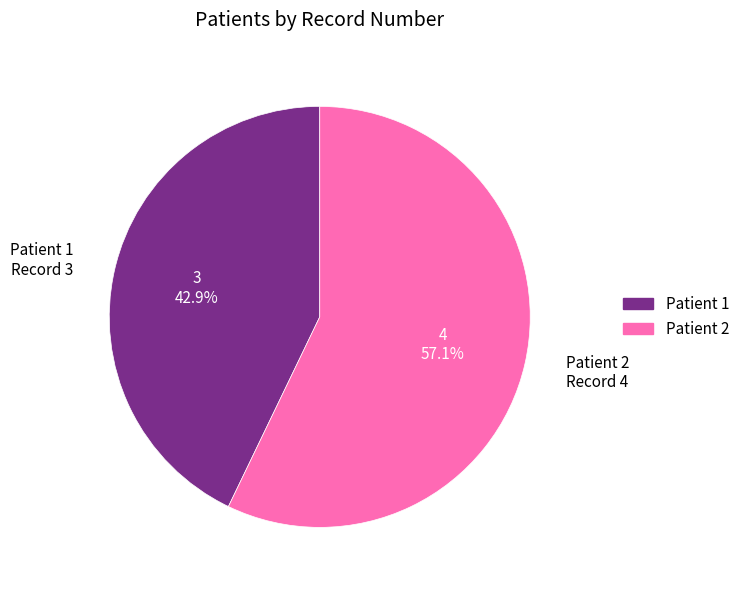

How many slices are in this pie chart?

2